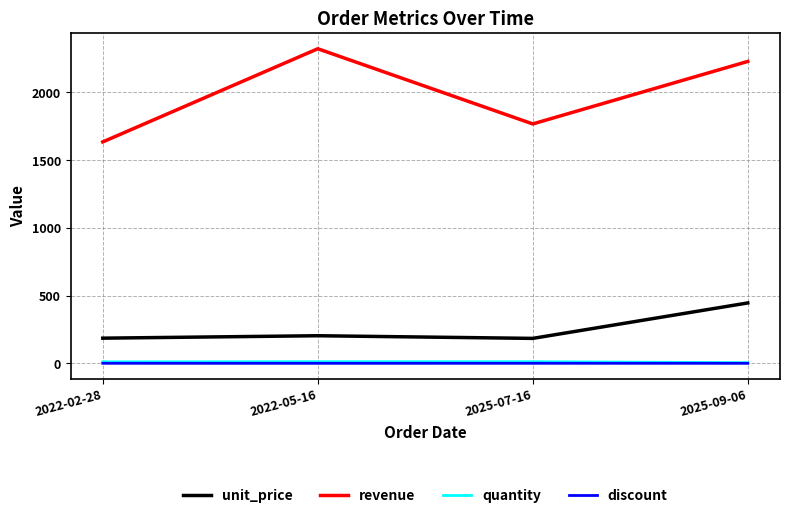

What is the greatest value displayed?

2323.0